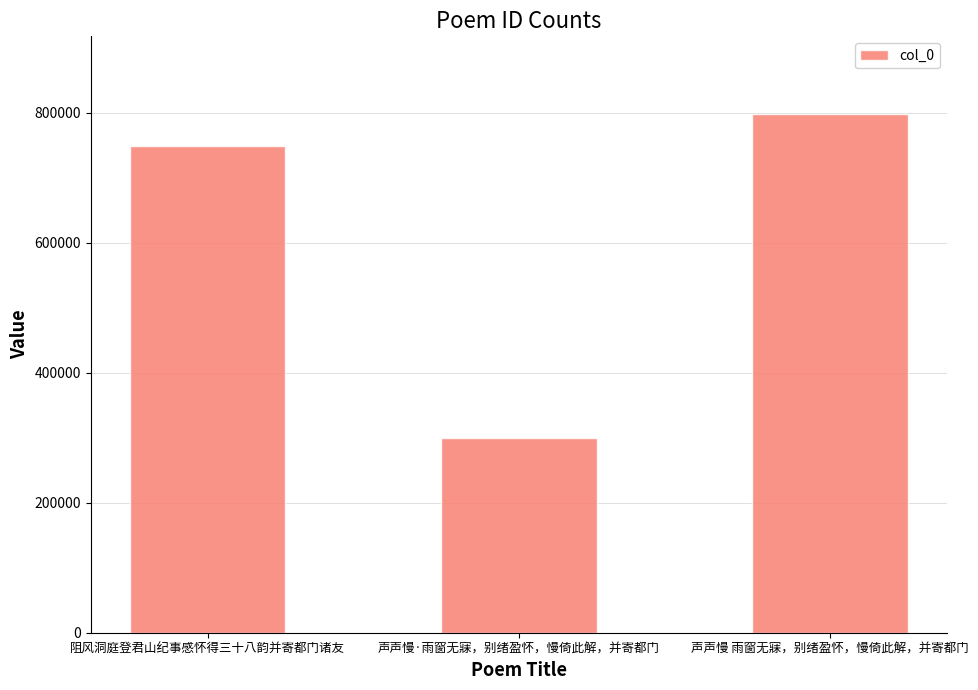

Reading right to left, list all the values displayed in this chart.

797689	299041	749384